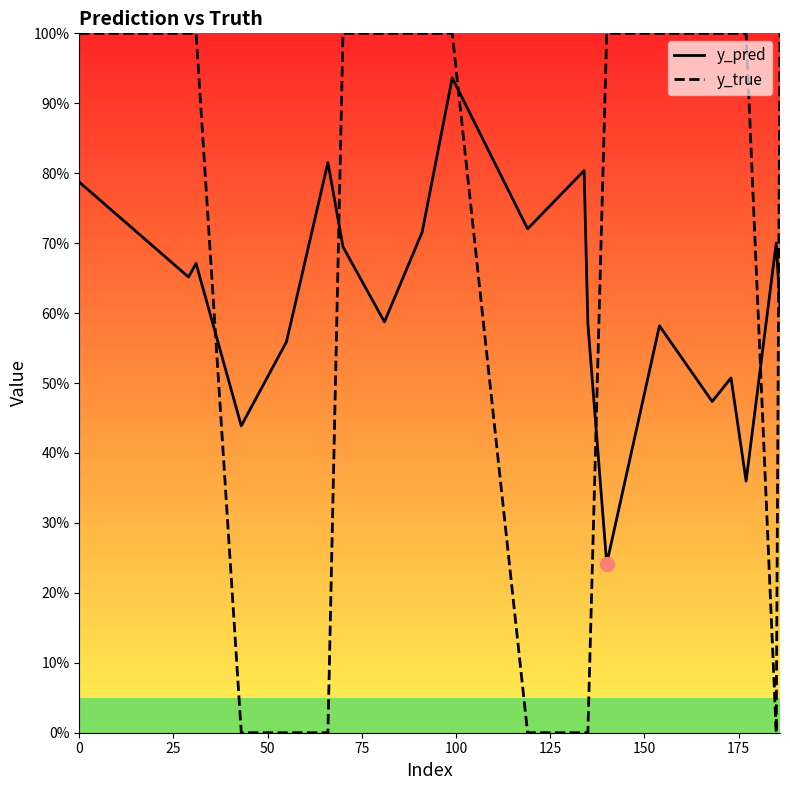

Count the y_true values in the range 0 to 1.

20